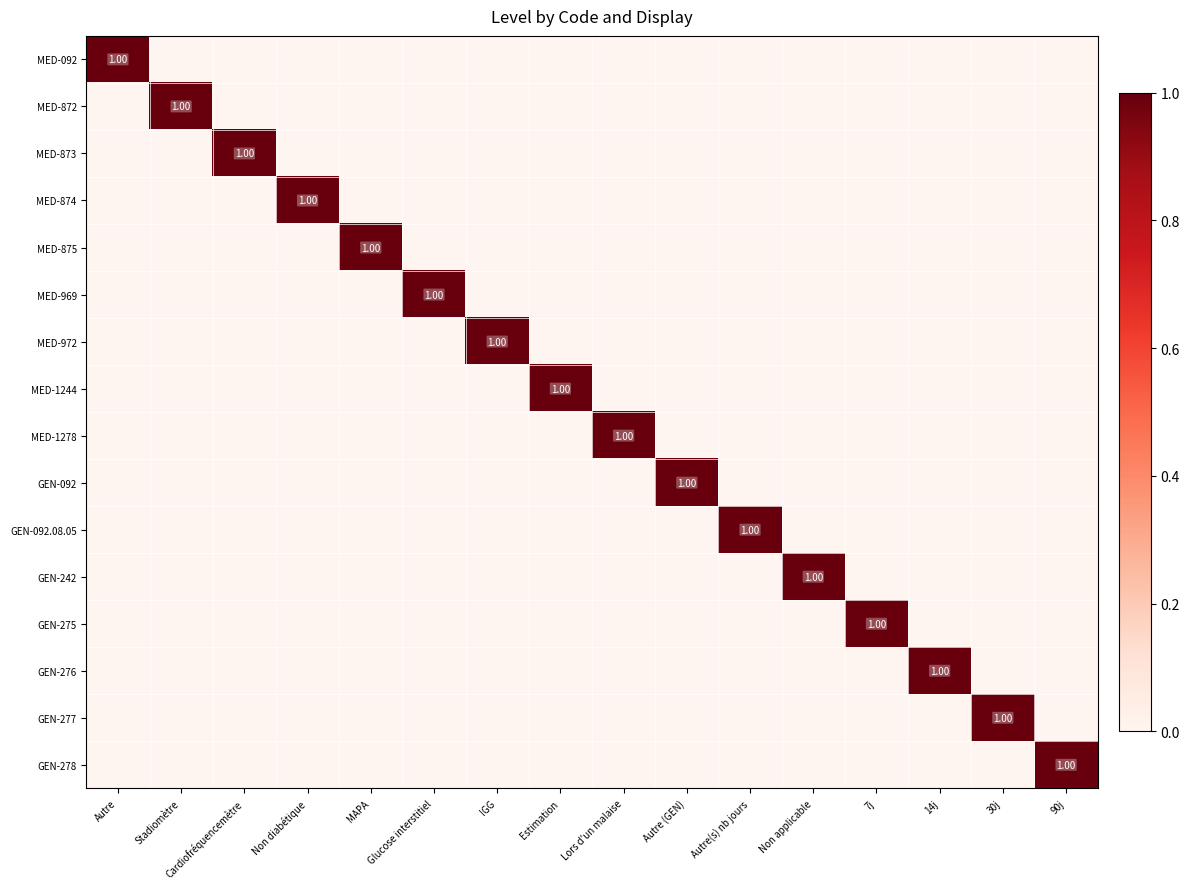

At which label does MED-874 reach its minimum?

Autre